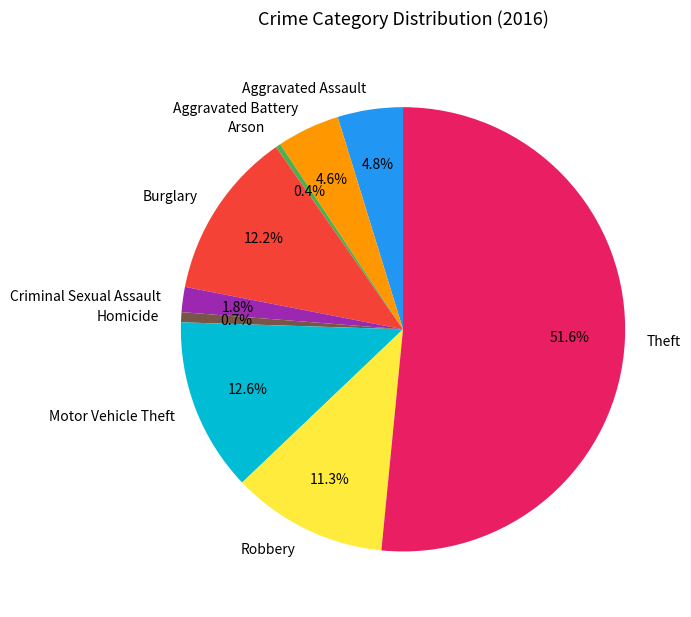

Which slice represents more than half of the pie?

Theft